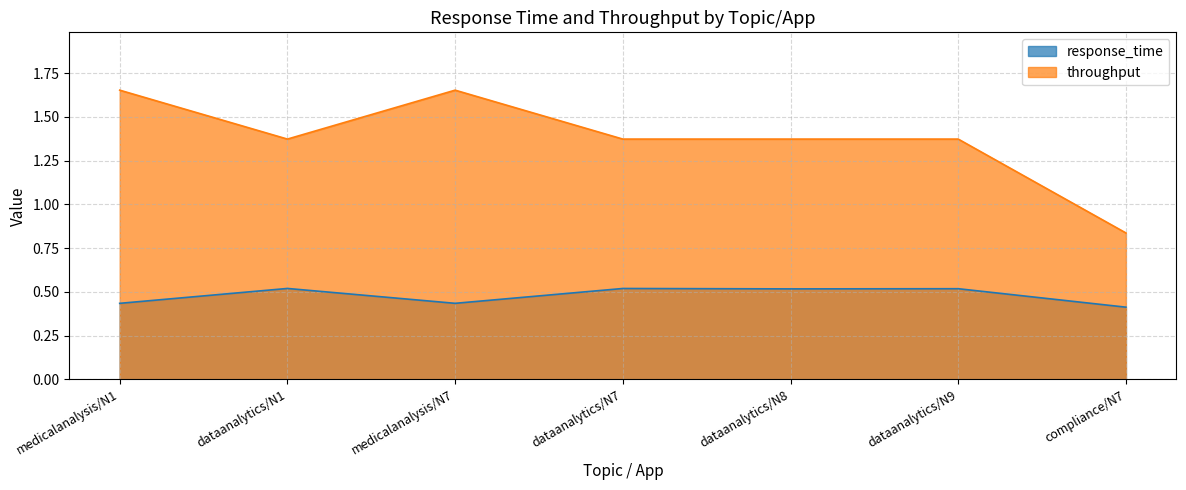

At which category is the sum across all series the highest?

medicalanalysis/N7